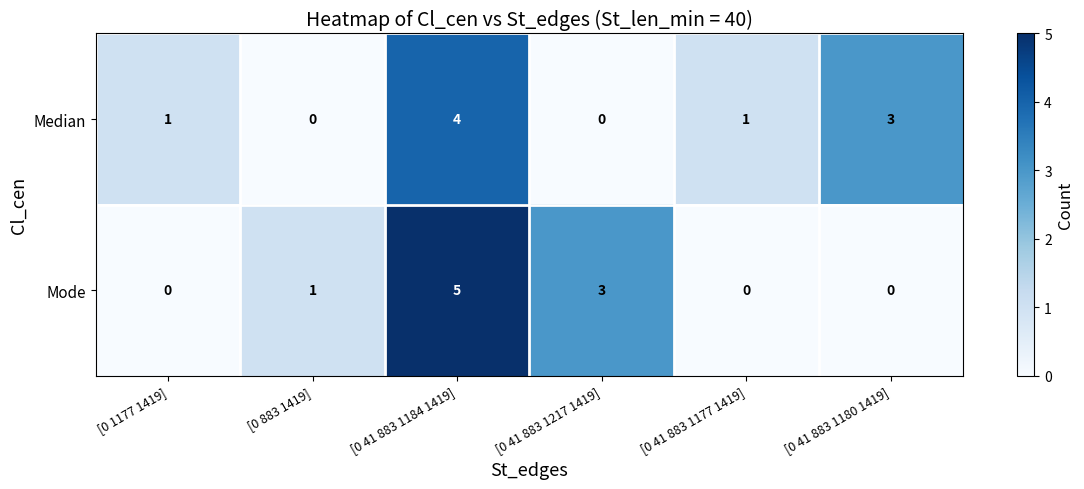

What is the difference between the maximum and minimum values in the Median series?

4